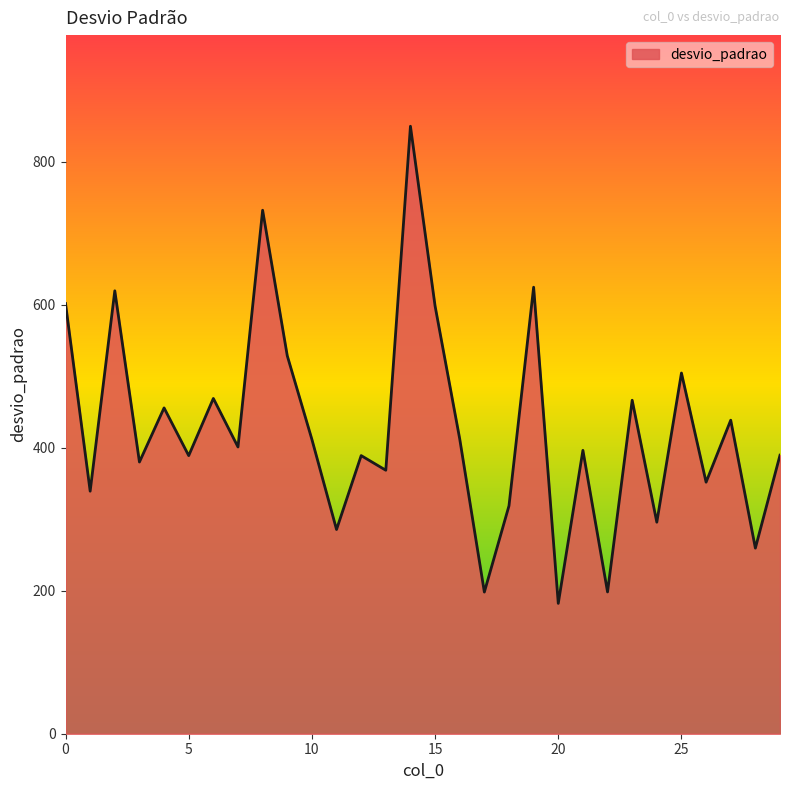

Does the chart display data point markers on the line(s)?

No